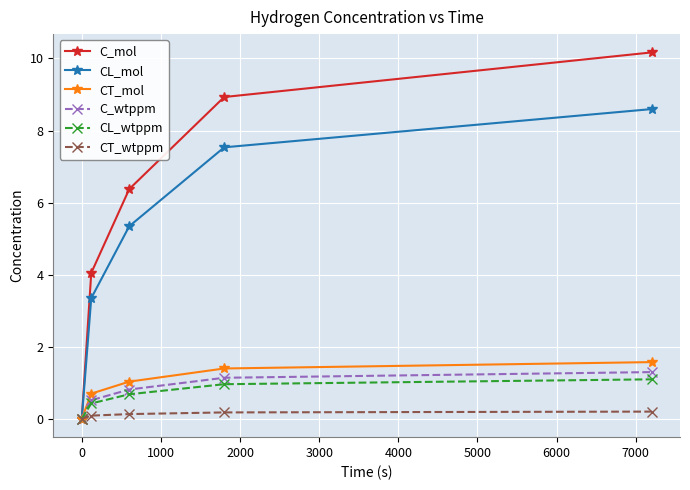

At how many categories does at least one series exceed 6?

3